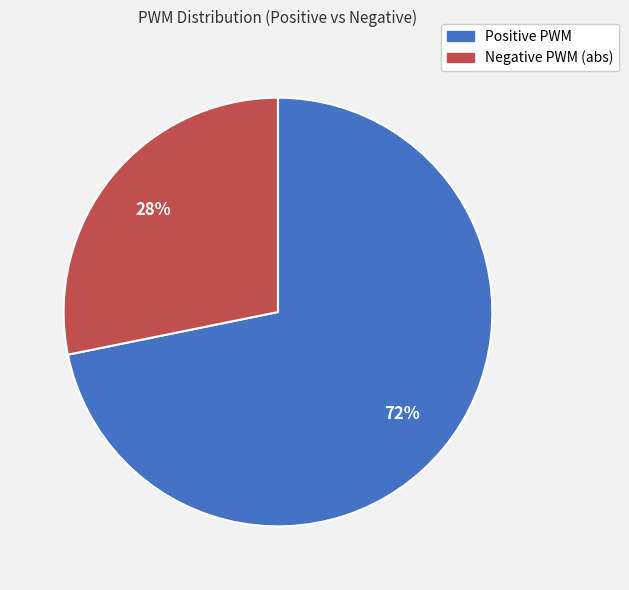

To the nearest percent, what is the average slice percentage?

50%